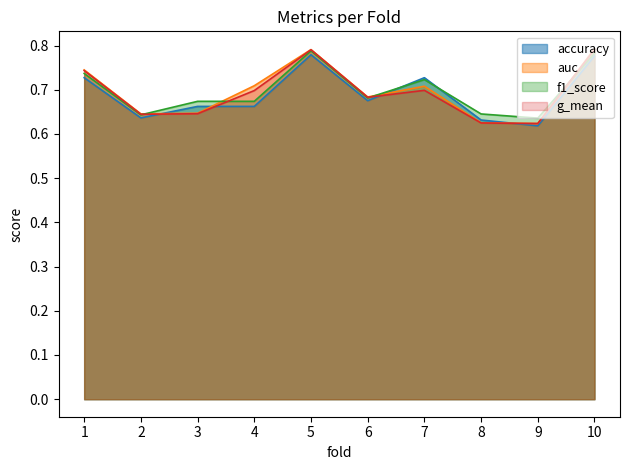

How many accuracy values are between 0 and 1?

10